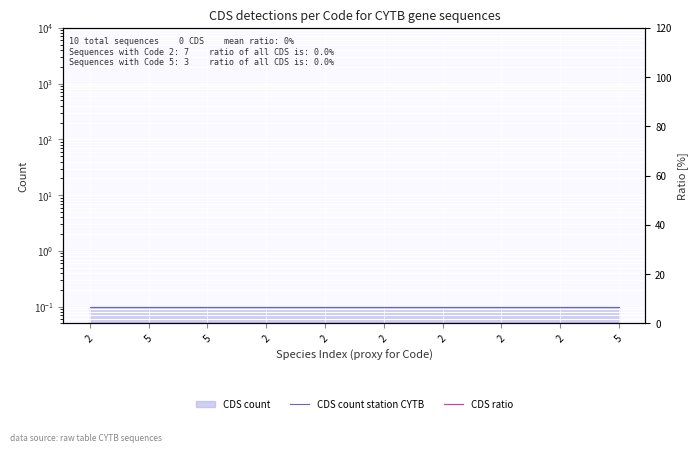

What is the label of the 6th point from the left?

2